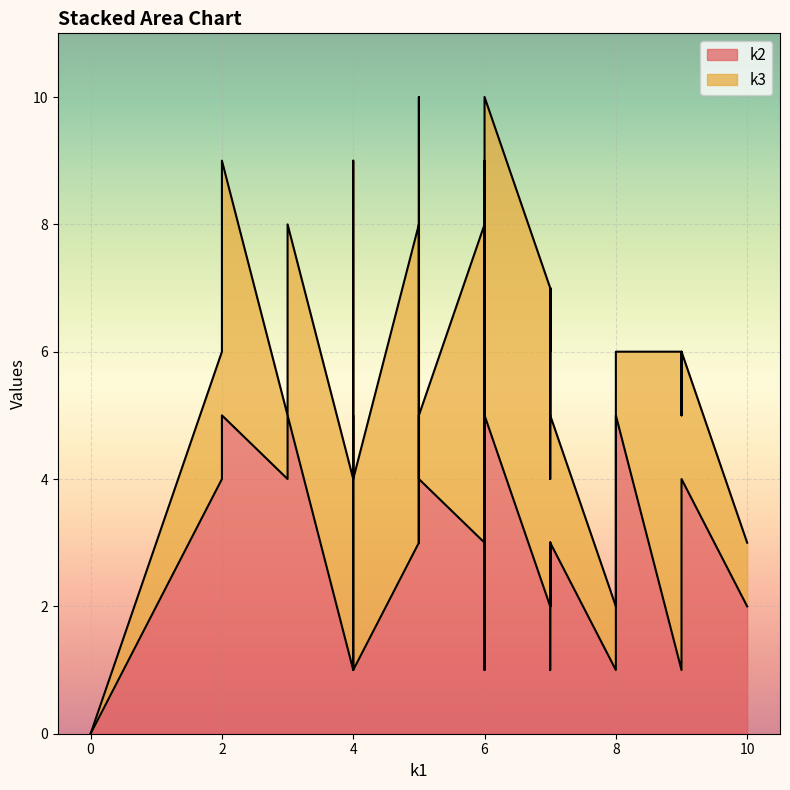

True or false: k2 and k3 intersect in this chart.

True